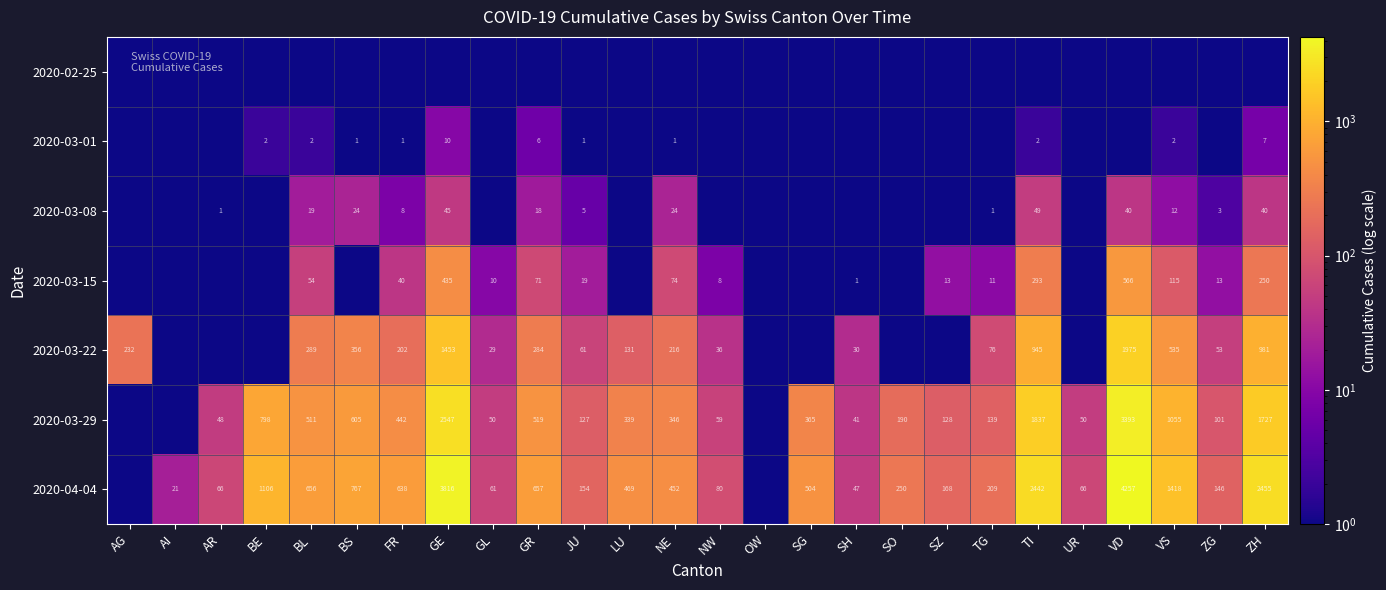

What is the difference between the highest and lowest values at AR?

65.9